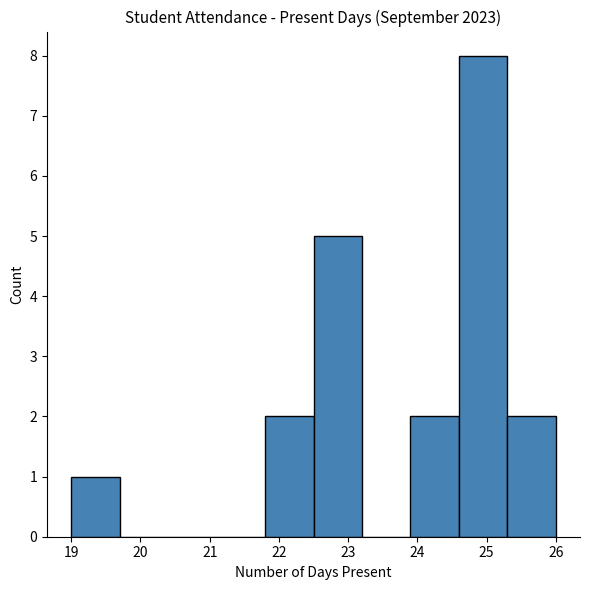

Reading left to right, list every bar in this chart as the range it spans on the x-axis followed by its height. The values are not printed on the chart, so give them approximately, as read against the axis.

19.0 to 19.7: 1
19.7 to 20.4: 0
20.4 to 21.1: 0
21.1 to 21.8: 0
21.8 to 22.5: 2
22.5 to 23.2: 5
23.2 to 23.9: 0
23.9 to 24.6: 2
24.6 to 25.3: 8
25.3 to 26.0: 2